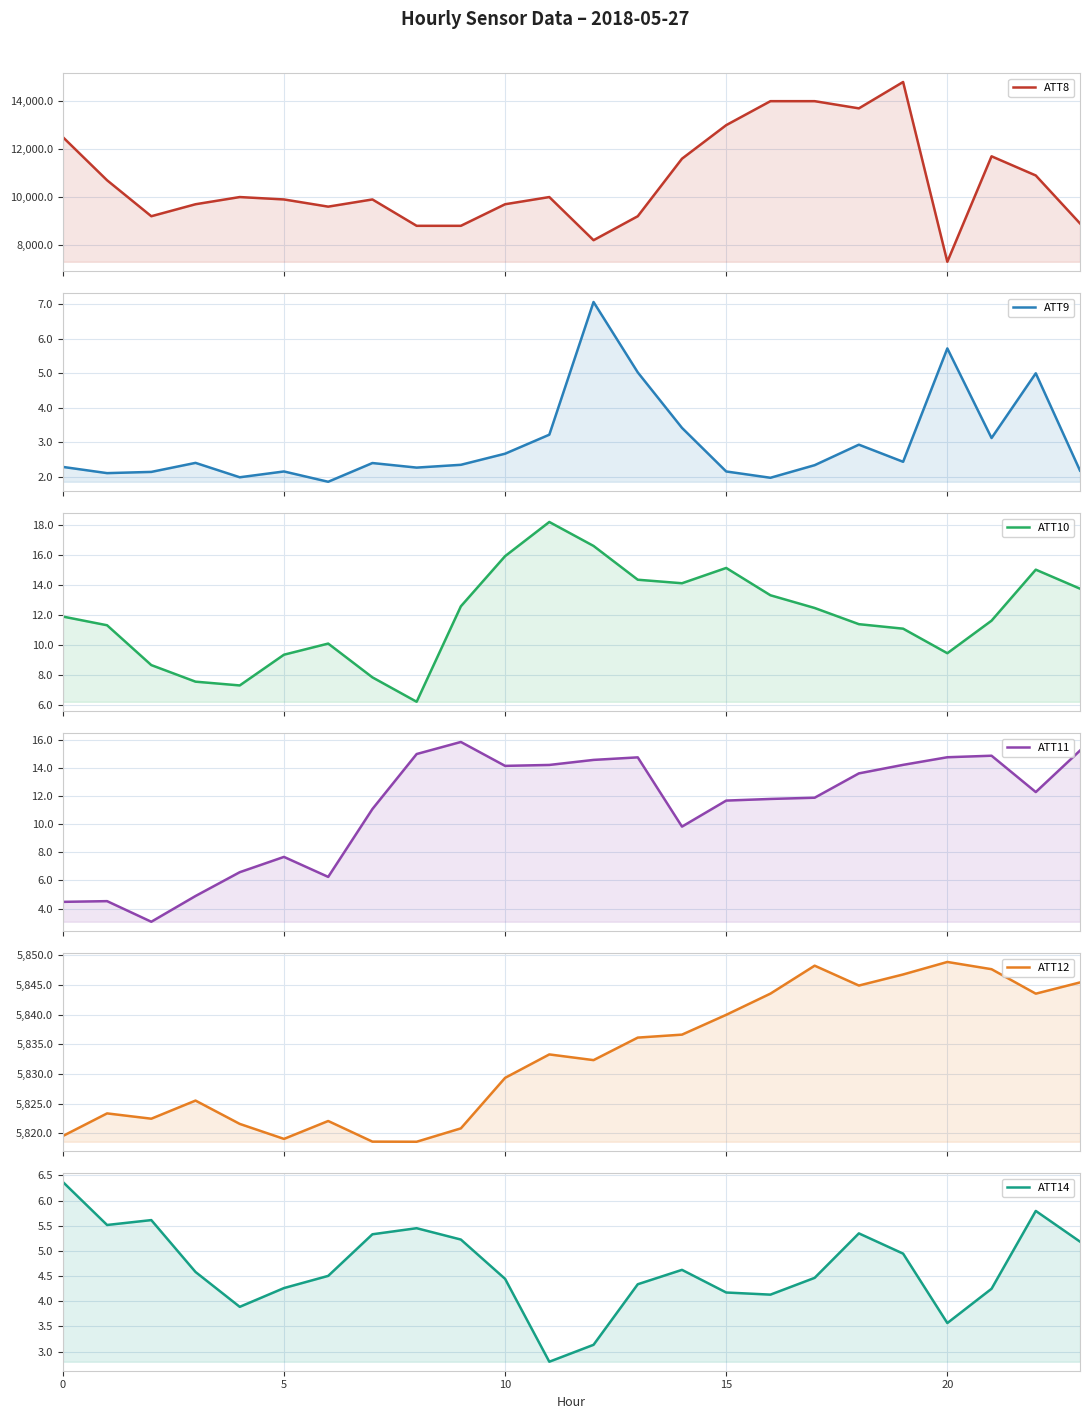

What is the difference between the maximum and minimum values in the ATT11 series?

12.8